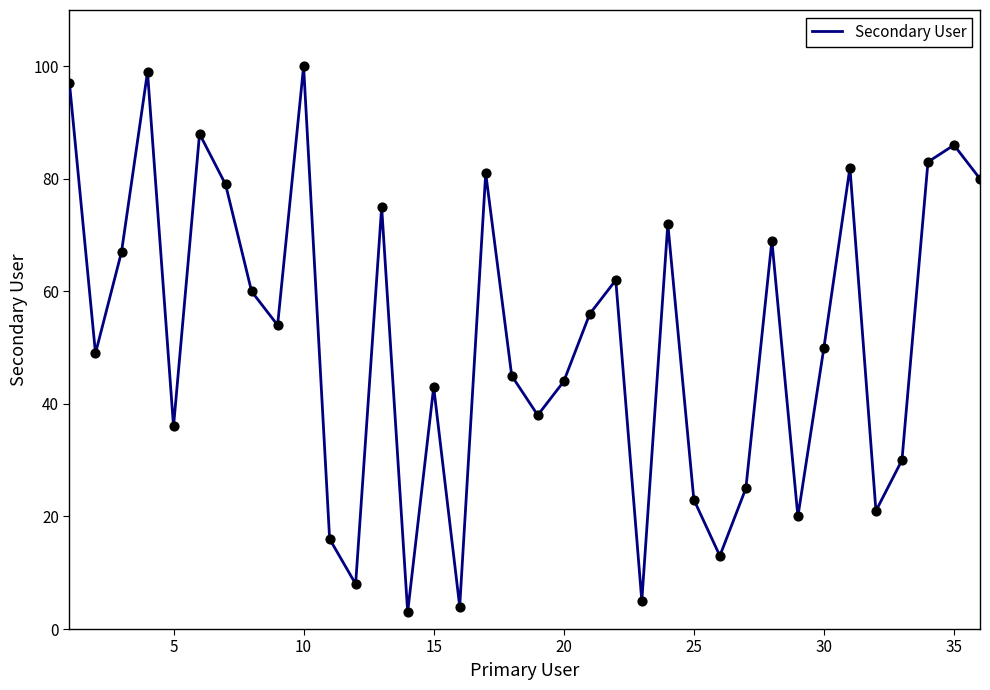

What is the greatest value displayed?

100